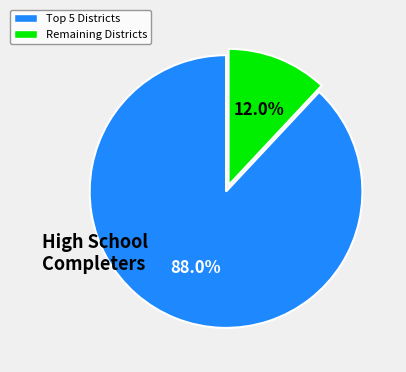

Is there a majority slice in this chart?

Yes